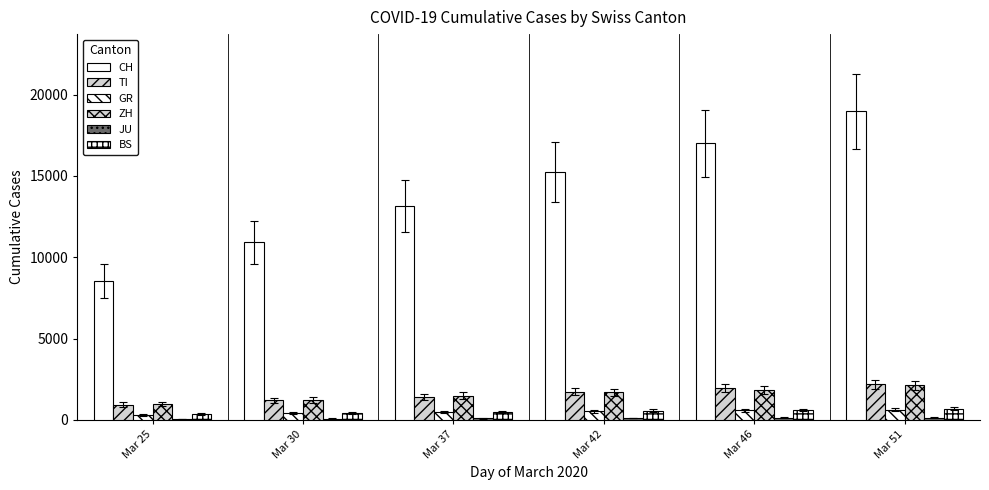

Are the bars horizontal?

No